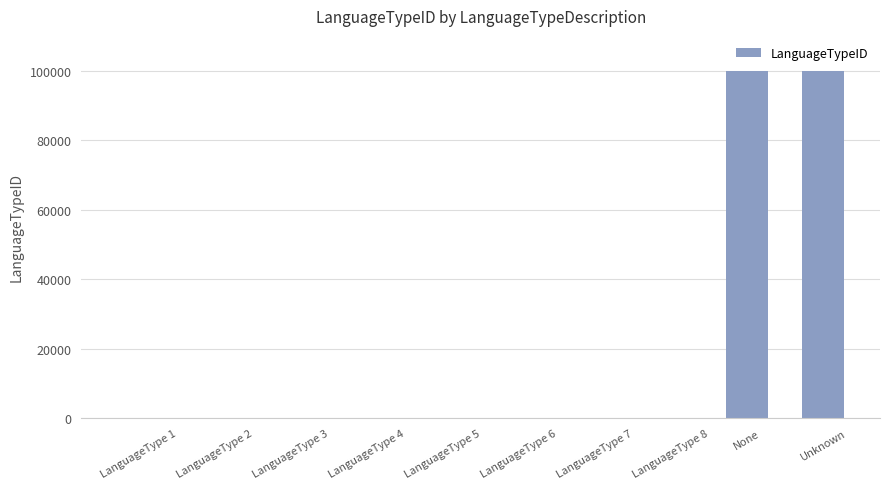

Are the bars grouped side by side (vs. stacked)?

No